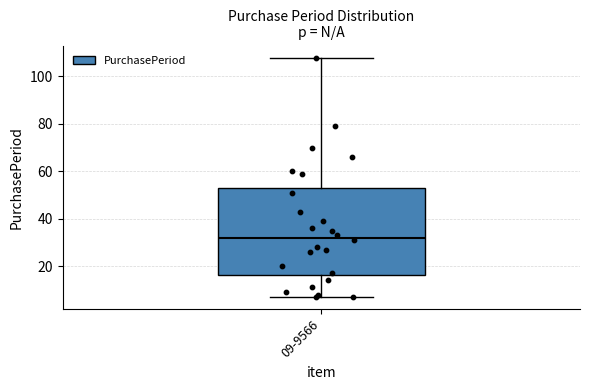

Read this box plot against the y-axis: the position of the median line, the range covered by the box, and the ends of both whiskers. The values are not printed on the chart, so give them approximately, as read against the axis.

median 32, box 16 to 54, whiskers 8 to 108